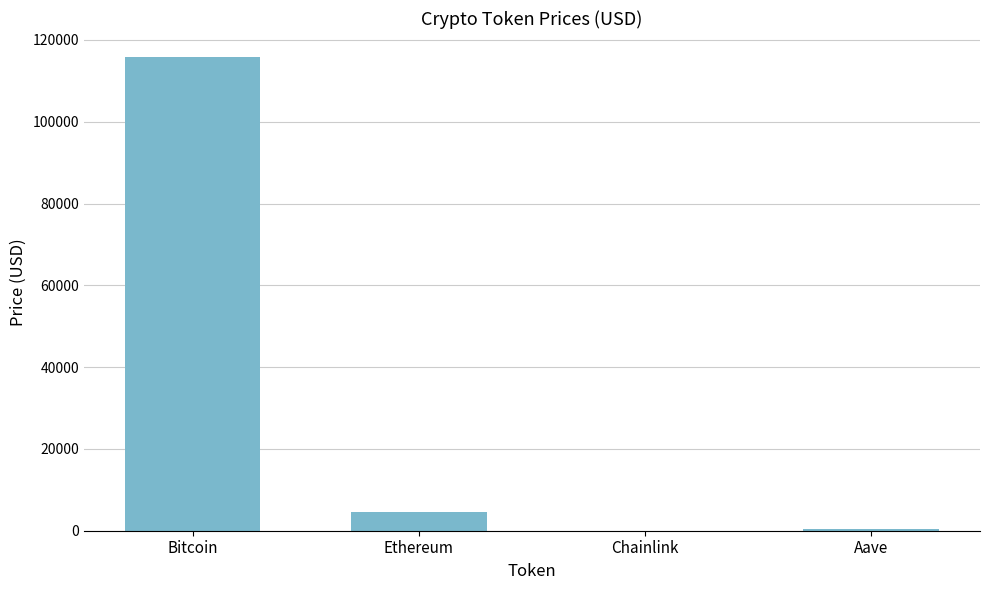

True or false: the data shows 4535.8 at Ethereum.

True